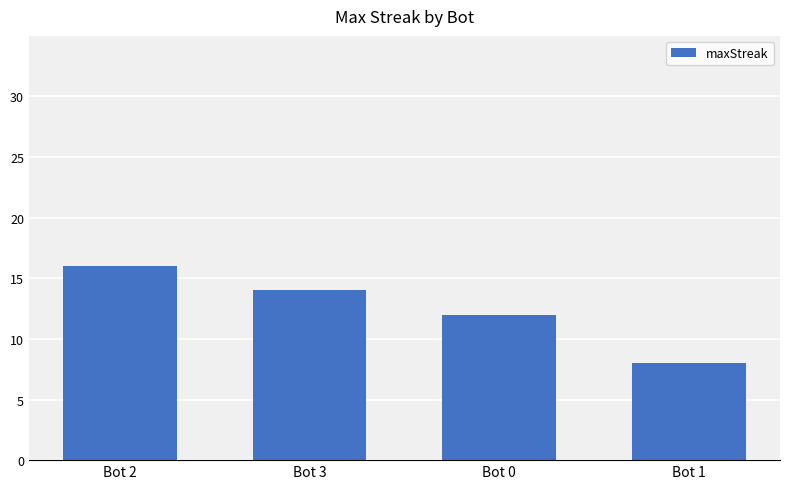

Rank the categories by value from highest to lowest.

Bot 2, Bot 3, Bot 0, Bot 1